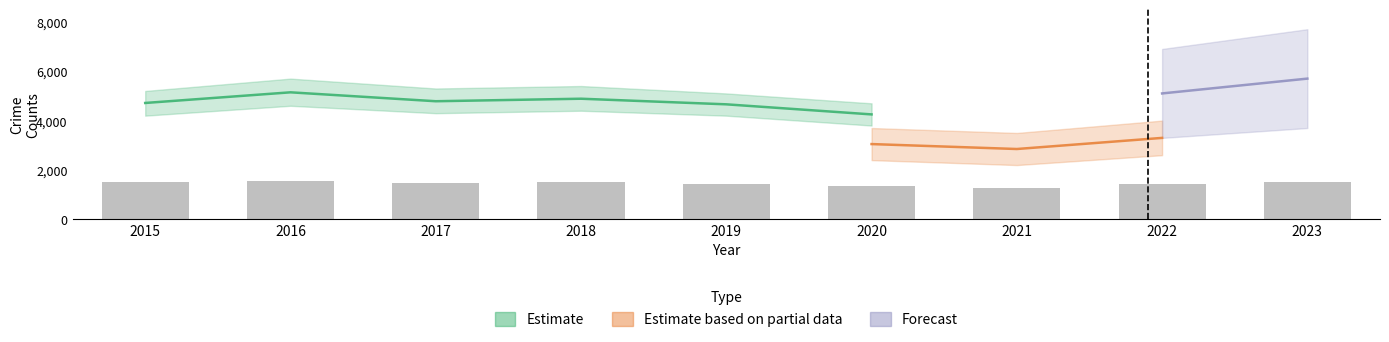

At which label does Auburn Gresham first exceed 2787?

2015